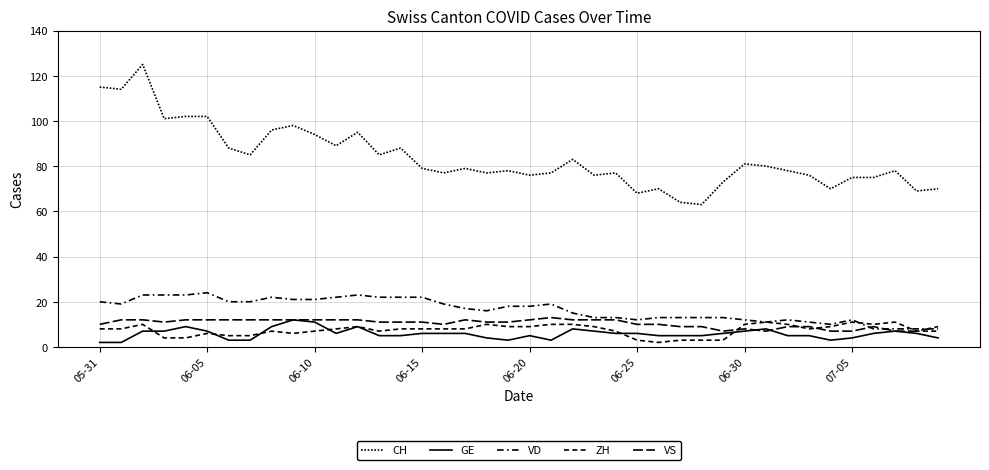

How many lines are shown in the chart?

5